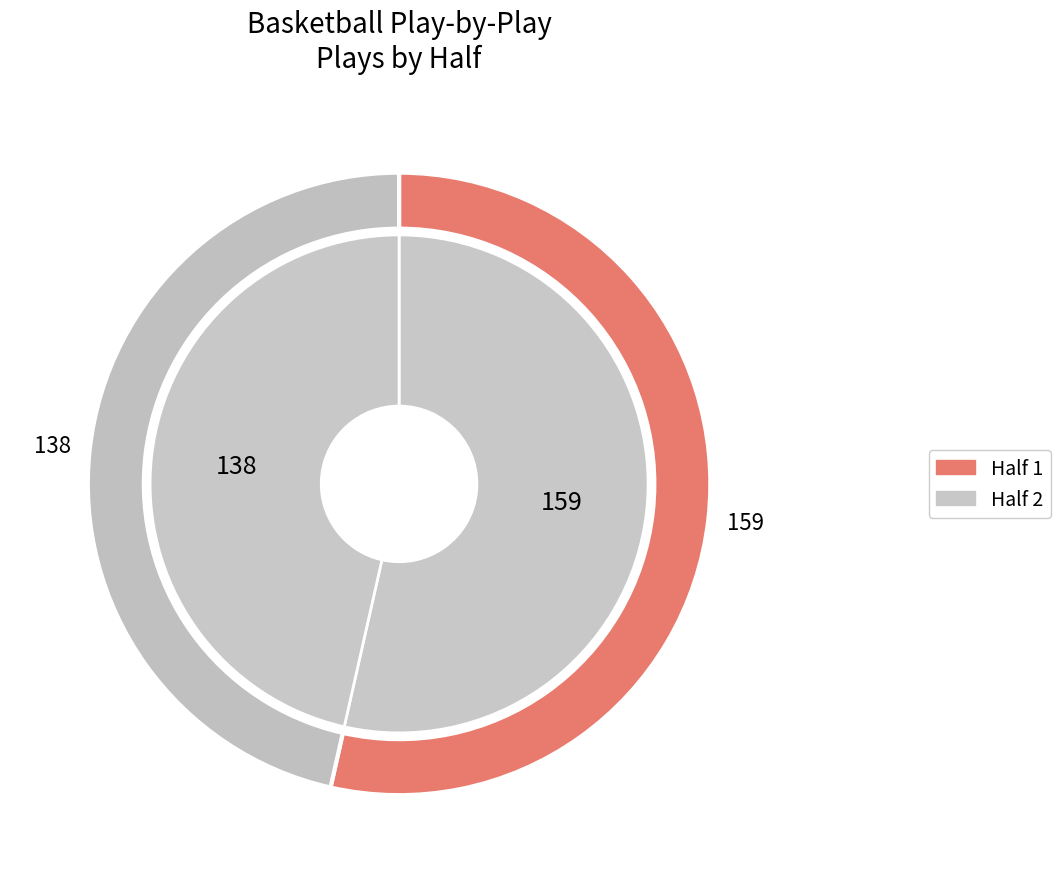

How many segments does this pie chart have?

2